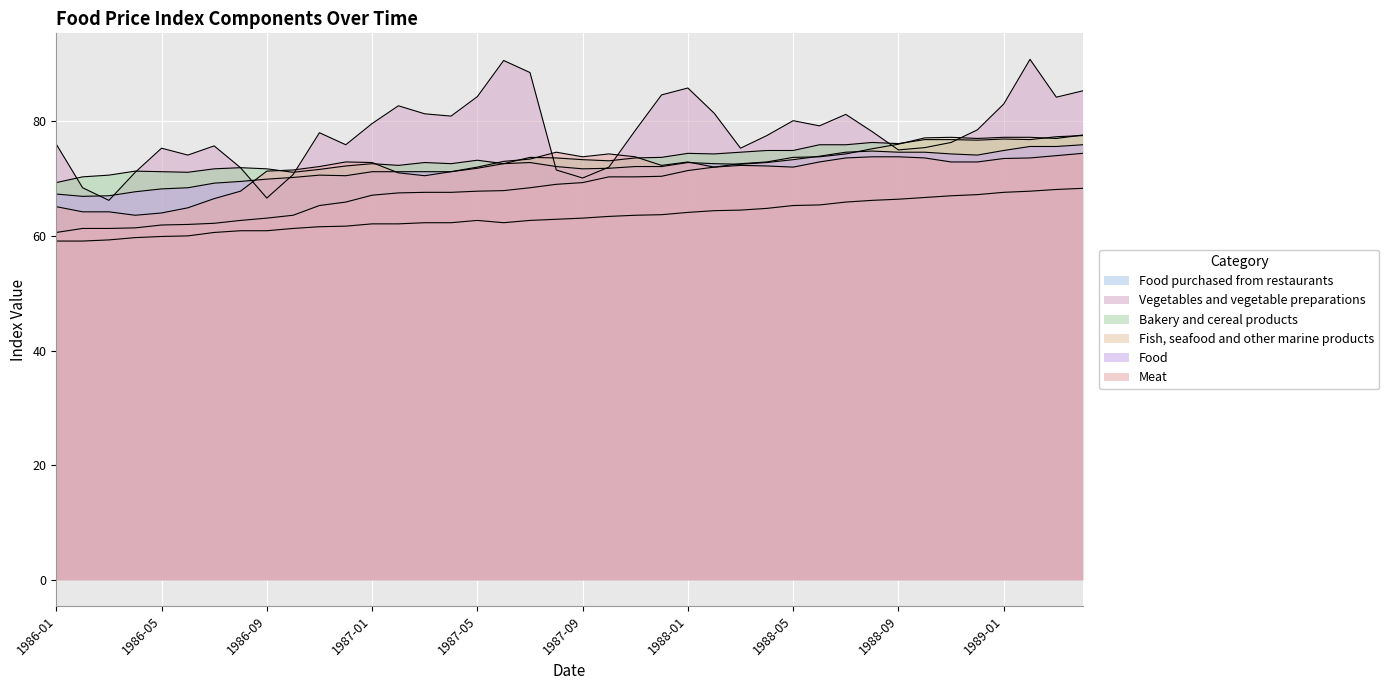

What are all the series names shown in the legend?

Food purchased from restaurants, Vegetables and vegetable preparations, Bakery and cereal products, Fish, seafood and other marine products, Food, Meat